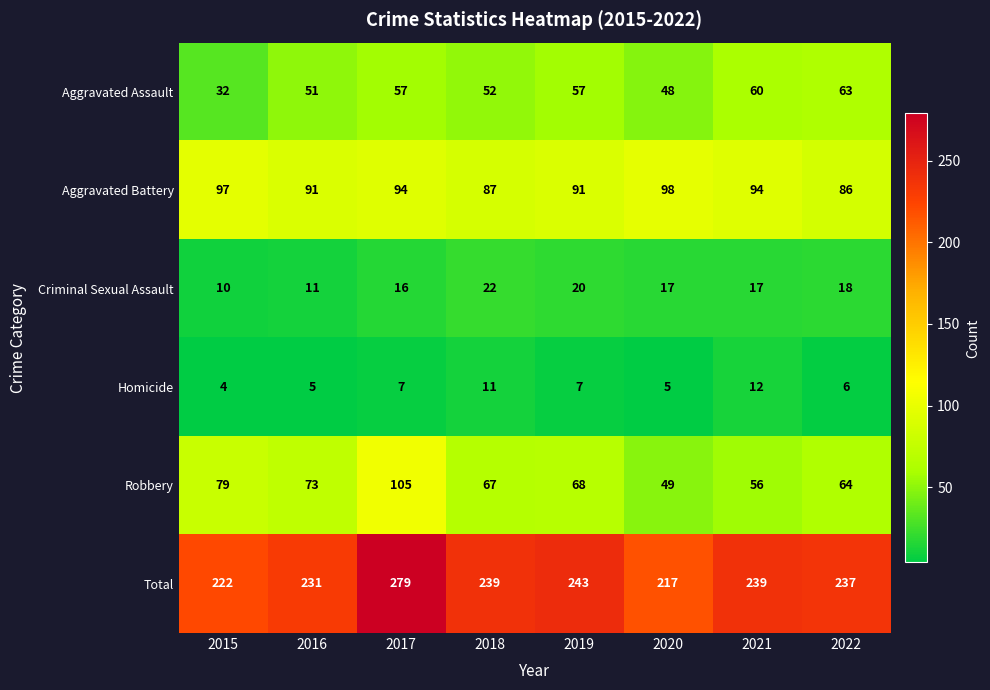

List the series in order of their peak value, highest first.

Total, Robbery, Aggravated Battery, Aggravated Assault, Criminal Sexual Assault, Homicide